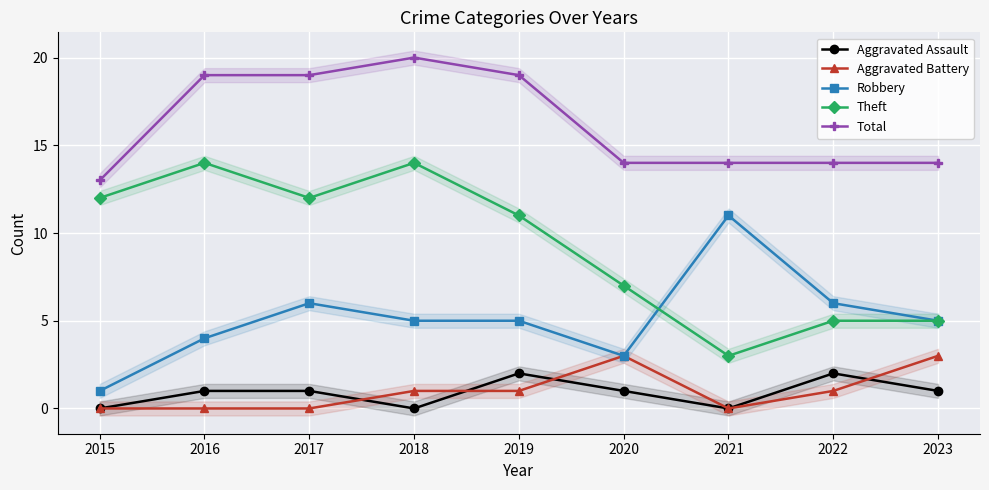

What is the difference between the highest and lowest values at 2022?

13